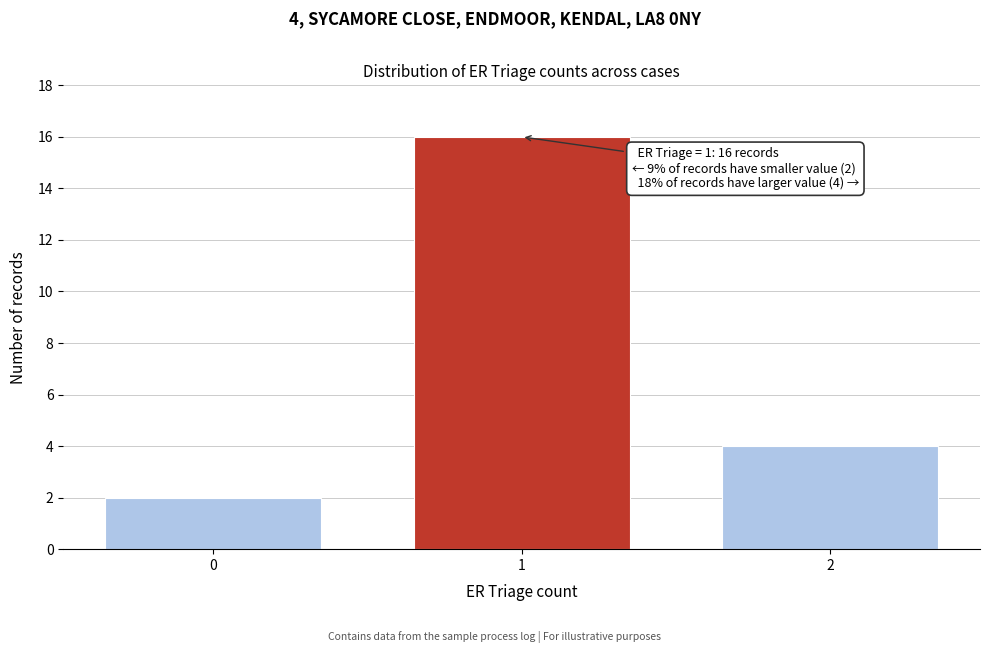

Reading right to left, extract all data points from this chart.

2=4	1=16	0=2